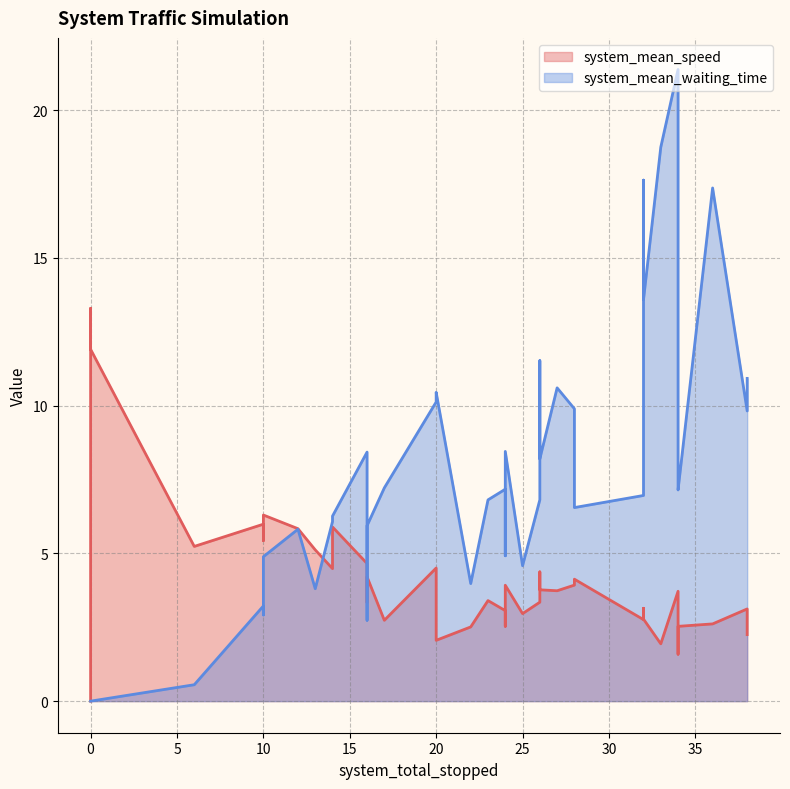

True or false: system_mean_speed and system_mean_waiting_time cross at least once.

True